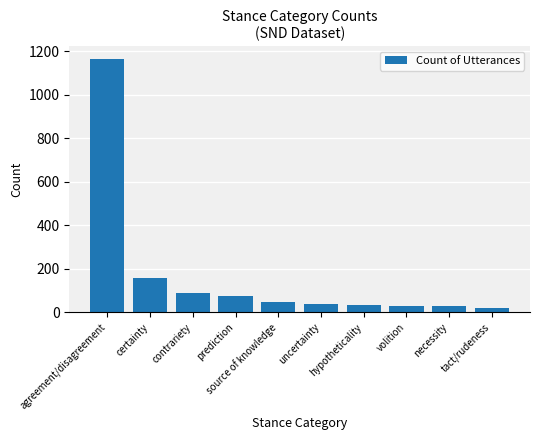

Are the bars grouped side by side (vs. stacked)?

No